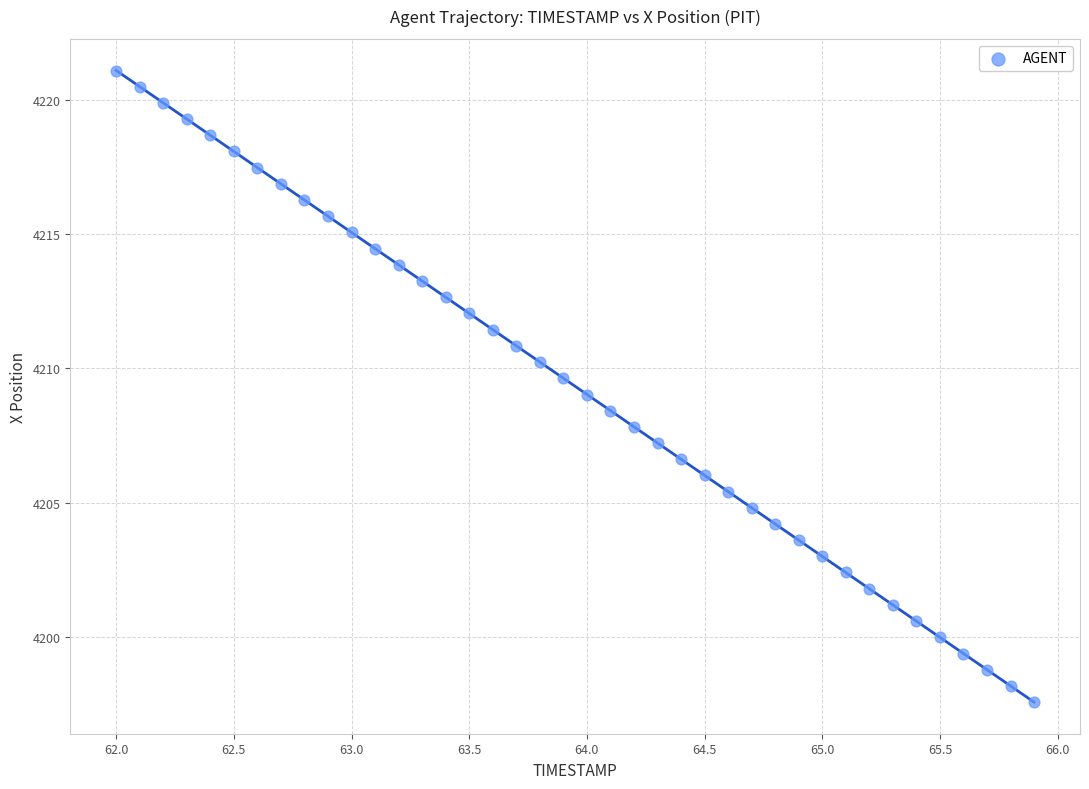

What is the range of Y values (max minus min)?

23.5